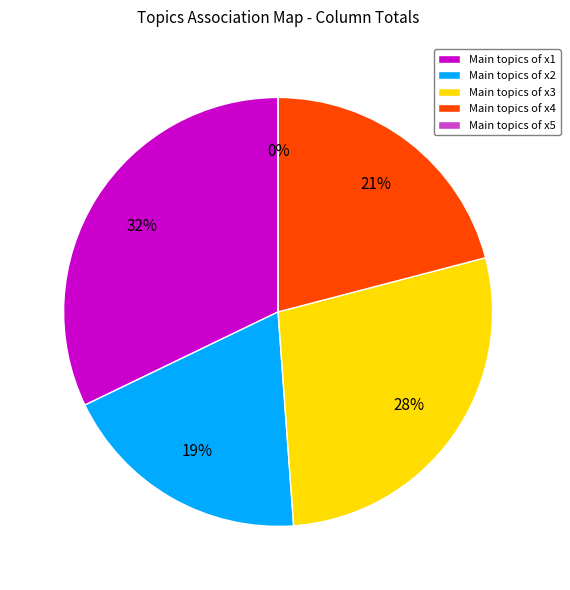

What is the change in value from x1 to x4?

-0.4